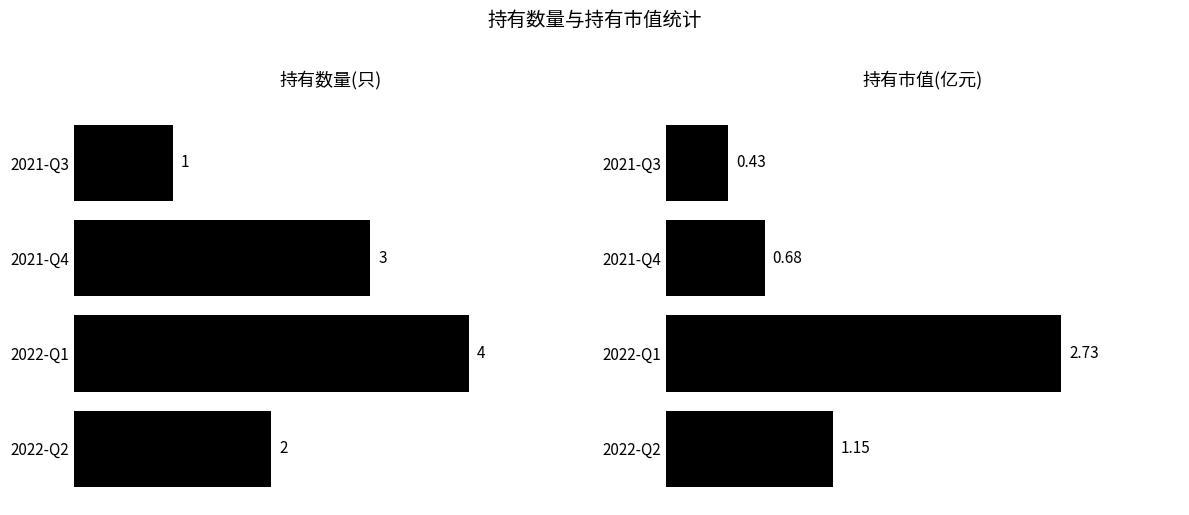

How many data points in 持有数量(只) are above 3?

1